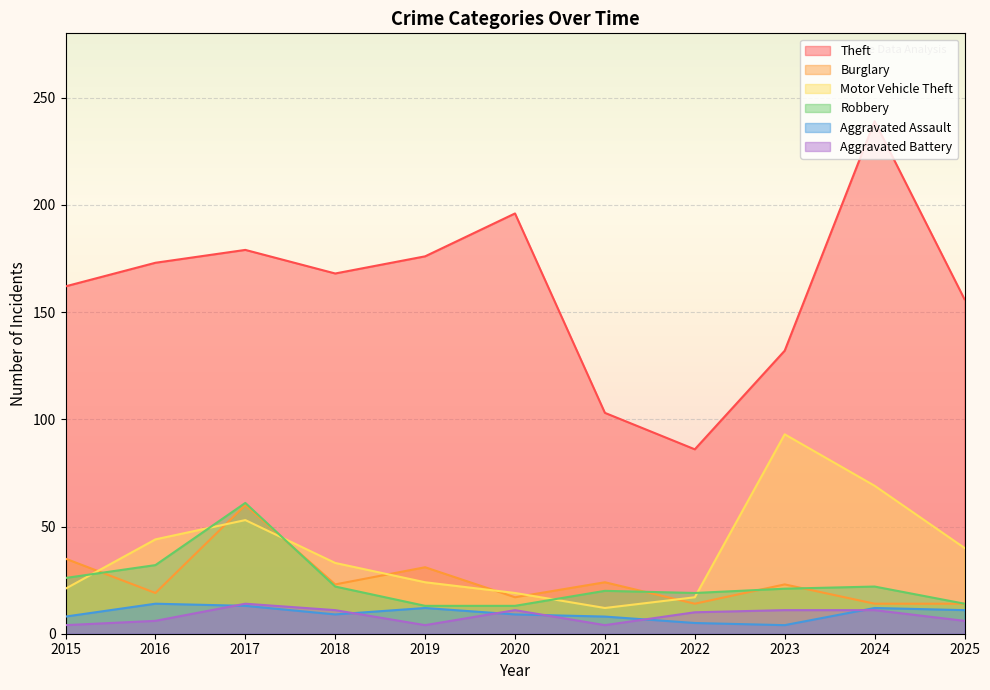

Is the value of Aggravated Battery at 2020 greater than the value of Theft at 2018?

No